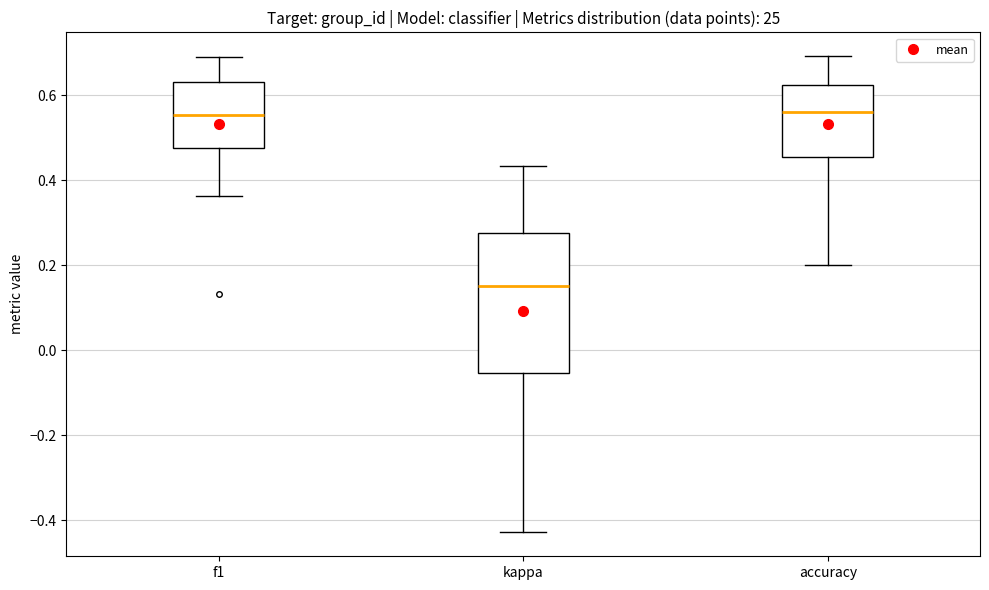

Reading left to right, transcribe this box plot: for each box, give where its median line is, the range the box spans, and where its two whiskers end, as read against the y-axis. The values are not printed on the chart, so give them approximately, as read against the axis.

f1: median 0.56, box 0.48 to 0.64, whiskers 0.36 to 0.70
kappa: median 0.16, box -0.06 to 0.28, whiskers -0.42 to 0.44
accuracy: median 0.56, box 0.46 to 0.62, whiskers 0.20 to 0.70